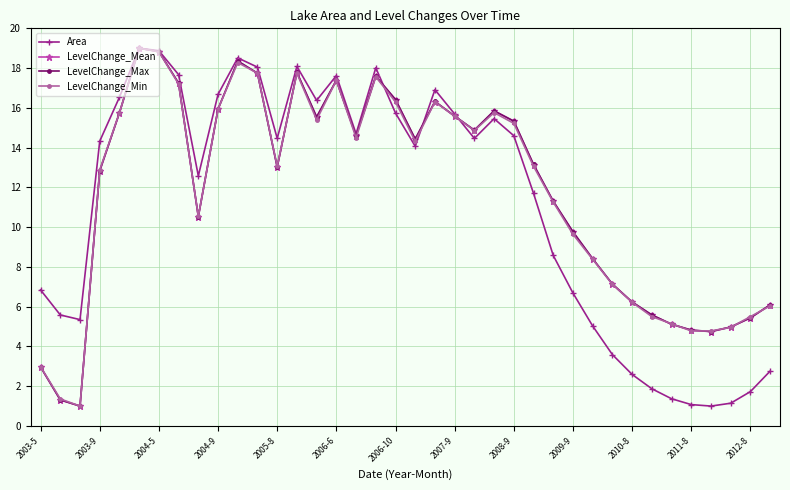

What is the maximum value shown in the chart?

19.0